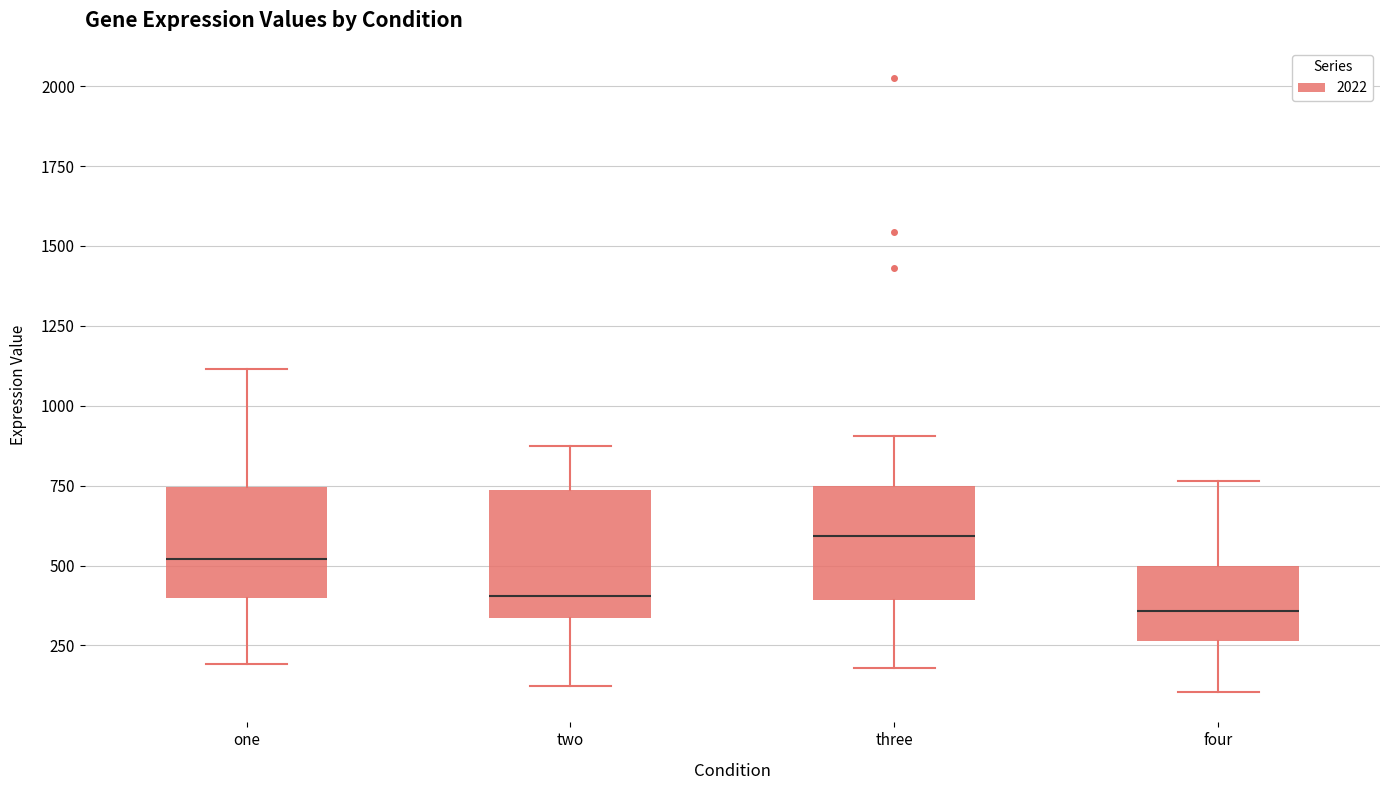

Where is the upper edge of the box for one on the y-axis? The values are not printed on the chart, so give them approximately, as read against the axis.

750